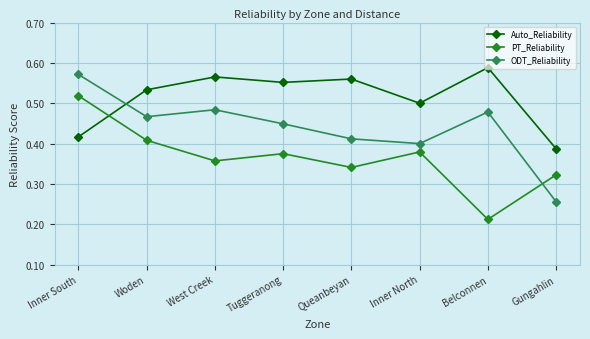

At how many categories does at least one series exceed 0?

8